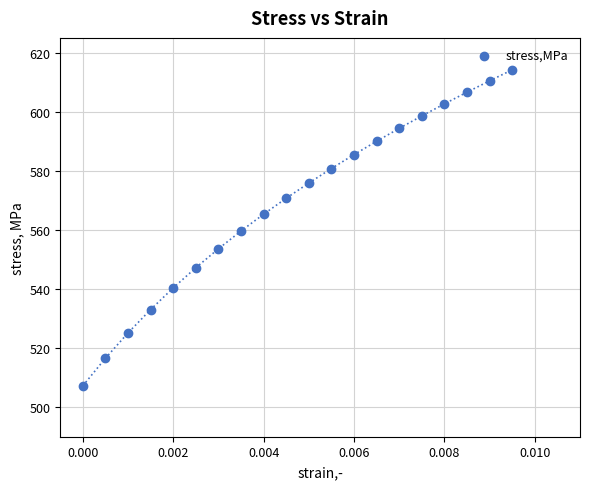

Count the number of points in this scatter plot.

20